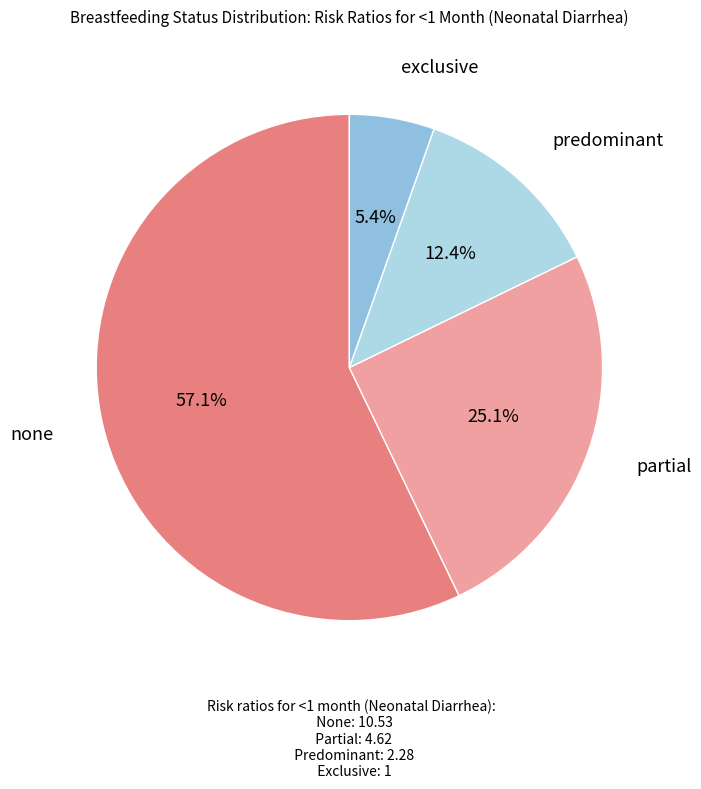

To the nearest percent, what is the difference between the largest and smallest slice percentages?

52%